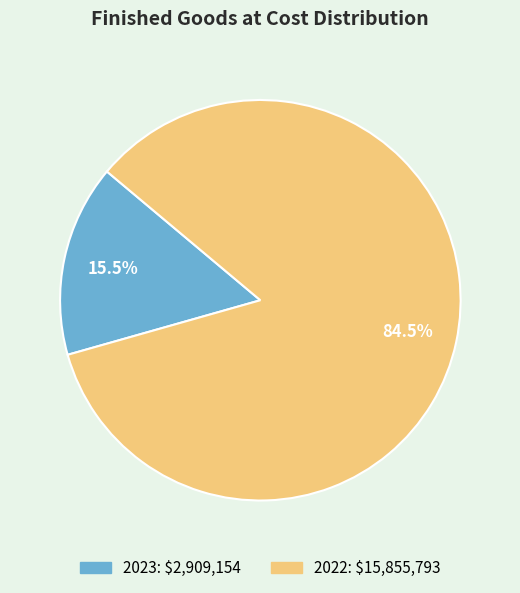

The 2022 slice represents 93% of the pie. True or false?

False